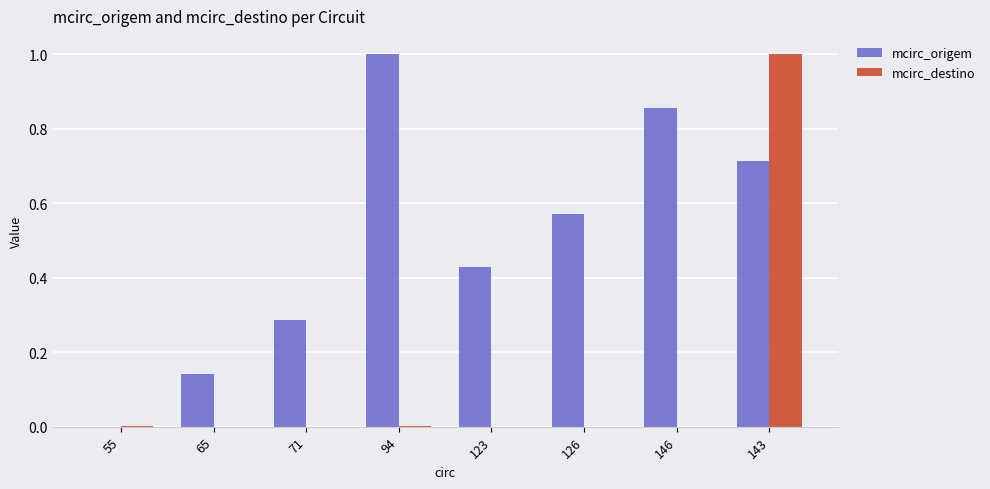

At which category is the sum across all series the highest?

143